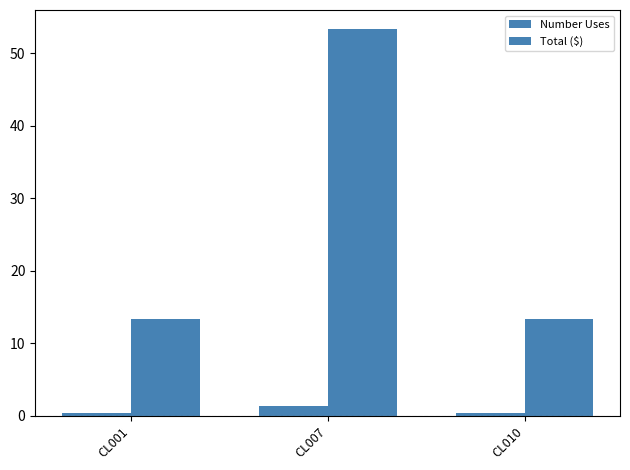

How many bars are there in total?

6